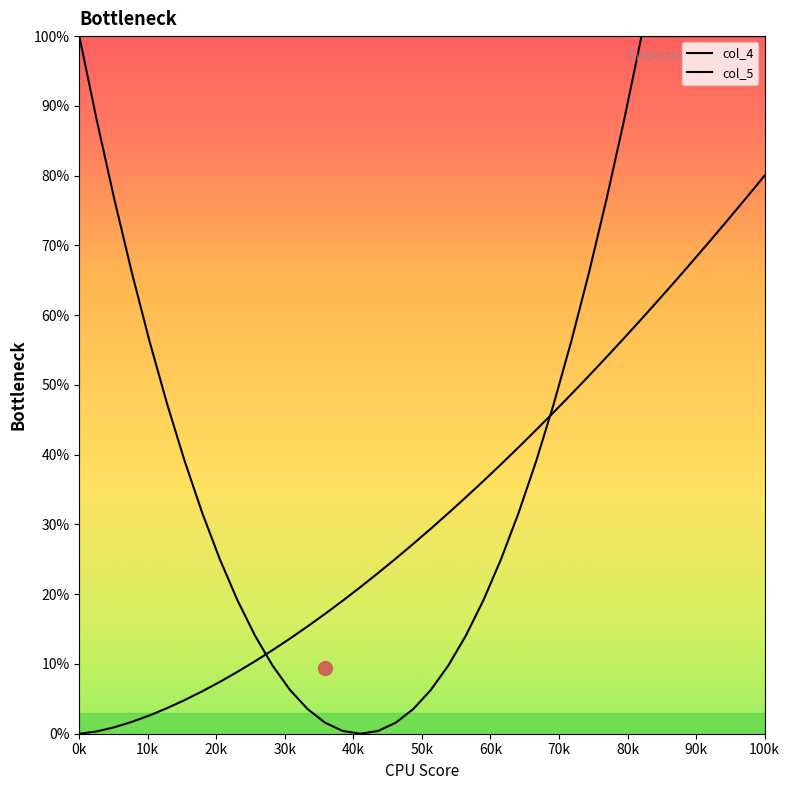

At how many categories does at least one series exceed 65?

15